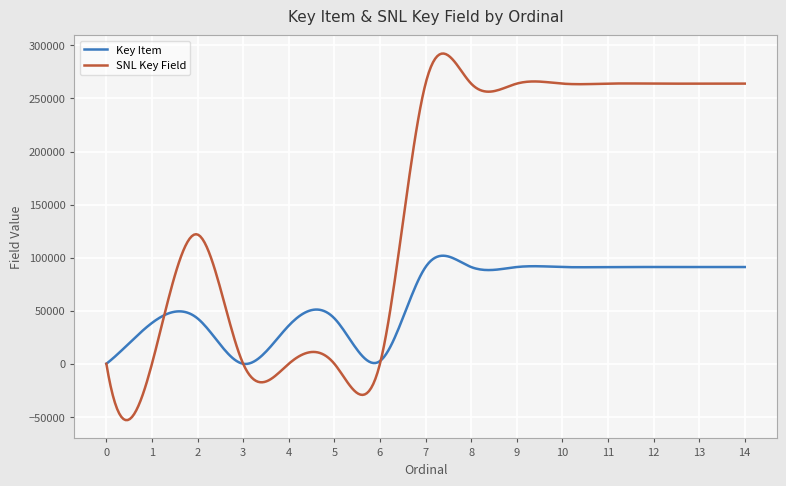

Which series has the largest total across all categories?

SNL Key Field